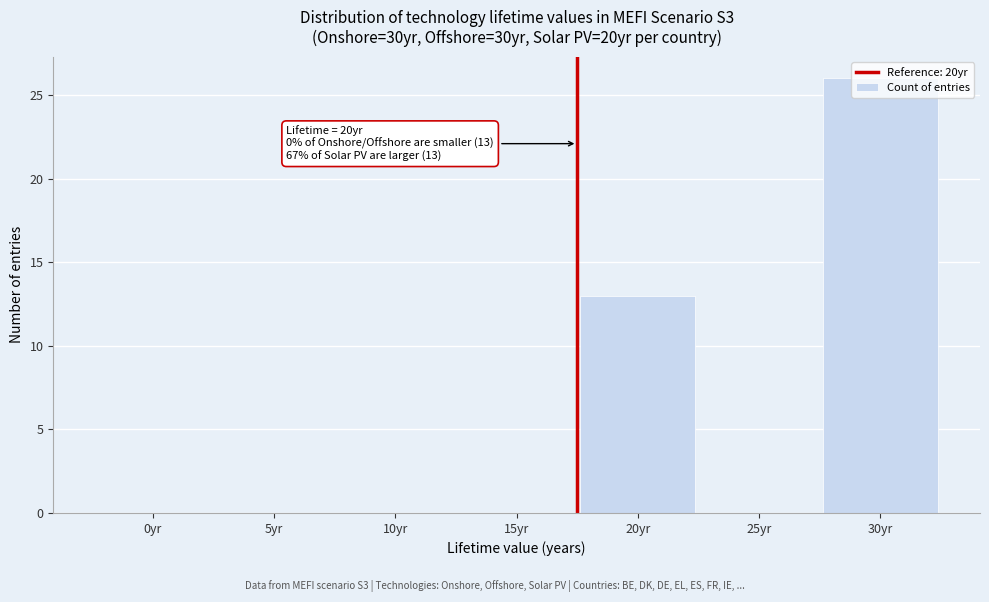

What is the sum of all values?

39